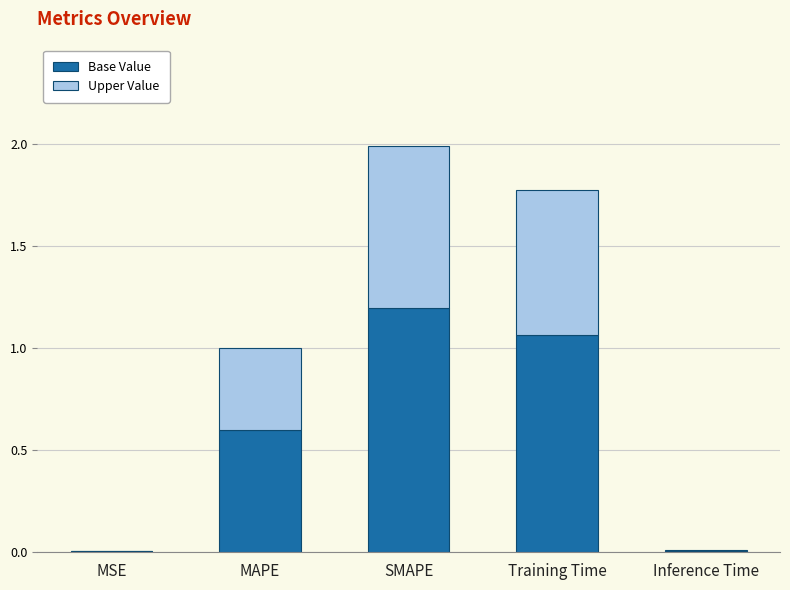

Is it true that Base Value equals 1.2 at SMAPE?

True